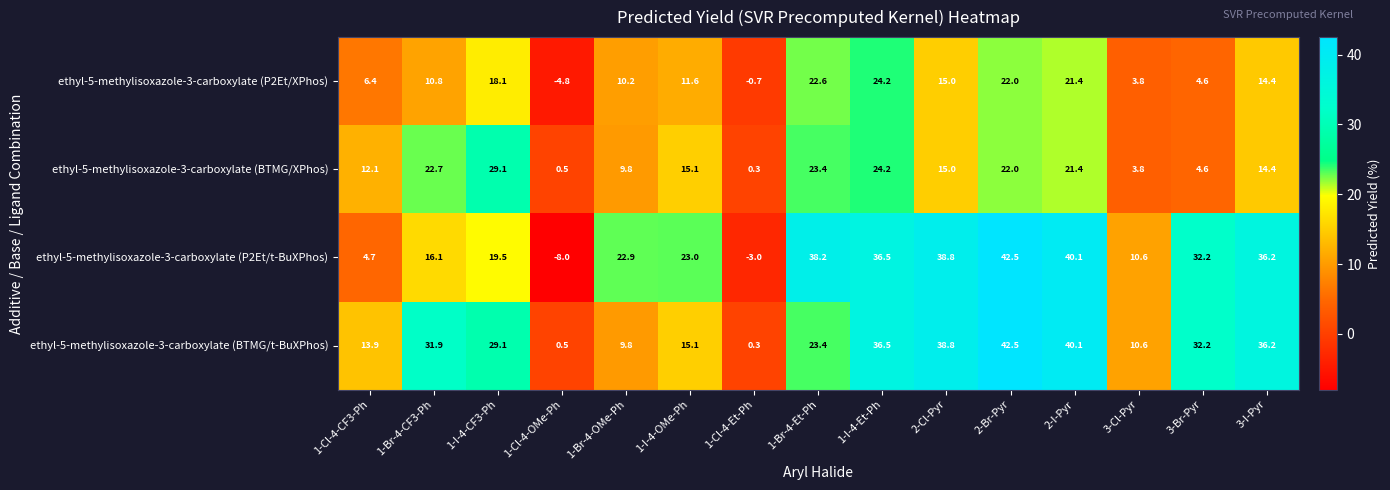

Rank the categories by ethyl-5-methylisoxazole-3-carboxylate (BTMG/t-BuXPhos) value from lowest to highest.

1-Cl-4-Et-Ph, 1-Cl-4-OMe-Ph, 1-Br-4-OMe-Ph, 3-Cl-Pyr, 1-Cl-4-CF3-Ph, 1-I-4-OMe-Ph, 1-Br-4-Et-Ph, 1-I-4-CF3-Ph, 1-Br-4-CF3-Ph, 3-Br-Pyr, 3-I-Pyr, 1-I-4-Et-Ph, 2-Cl-Pyr, 2-I-Pyr, 2-Br-Pyr